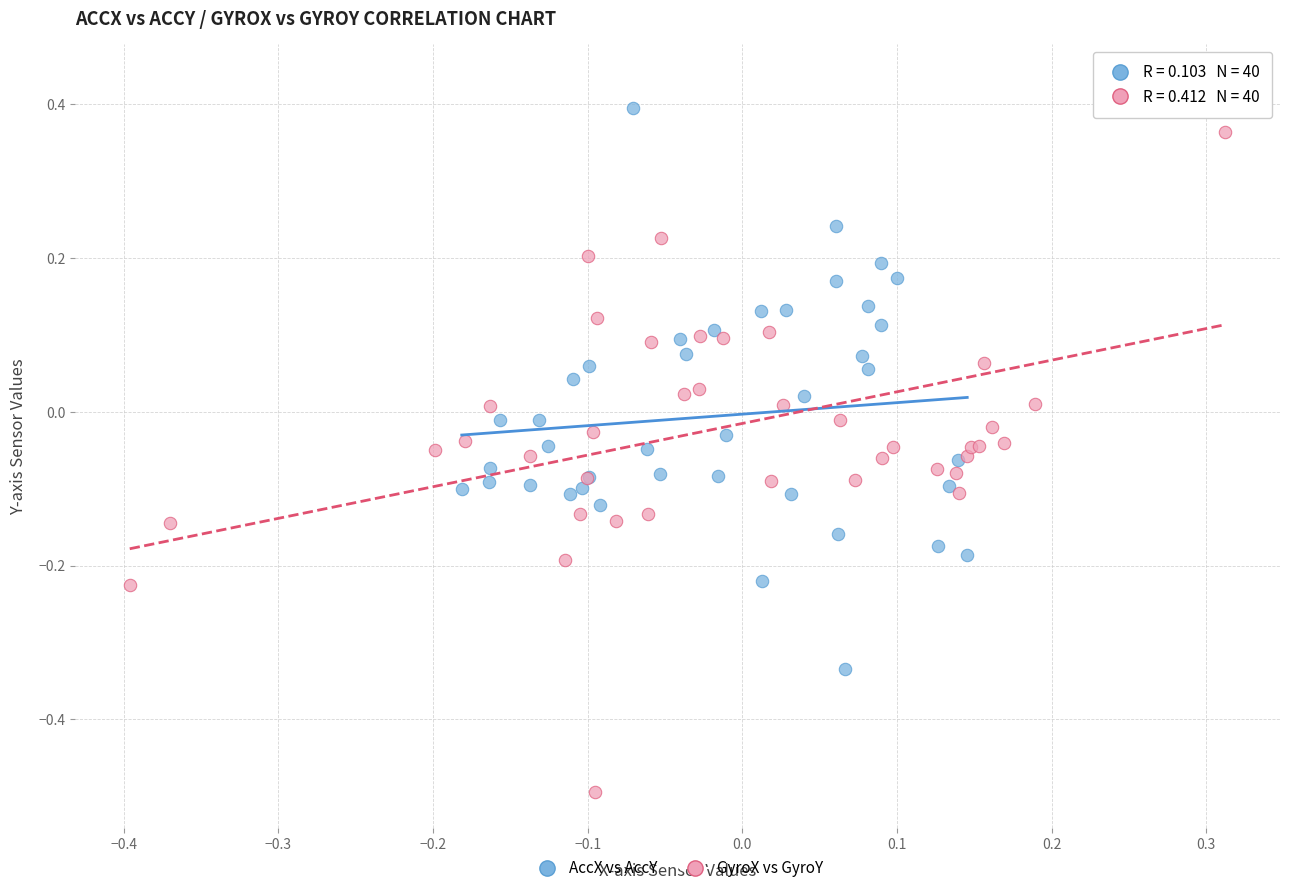

Which series has the widest spread of Y values?

GyroX vs GyroY